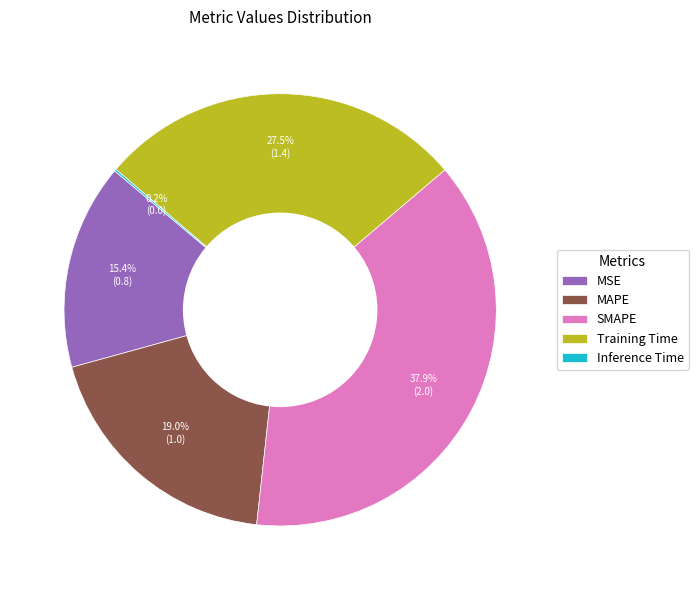

What is the largest slice in the pie chart?

SMAPE